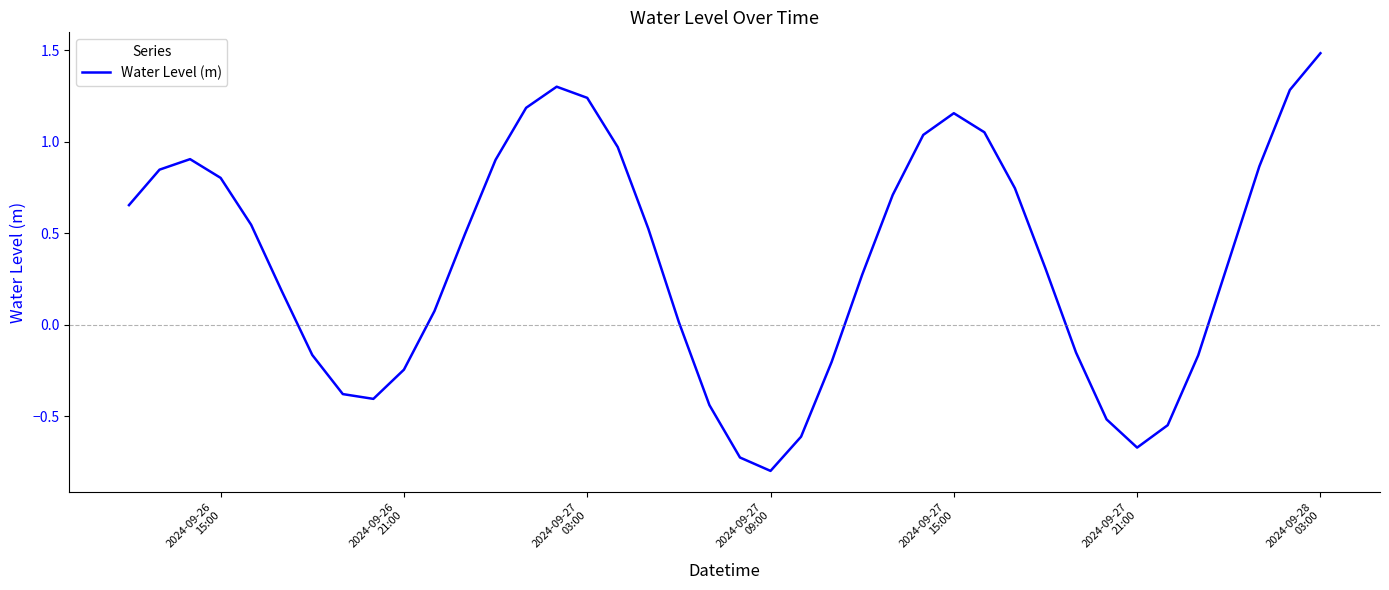

What is the greatest value displayed?

1.5